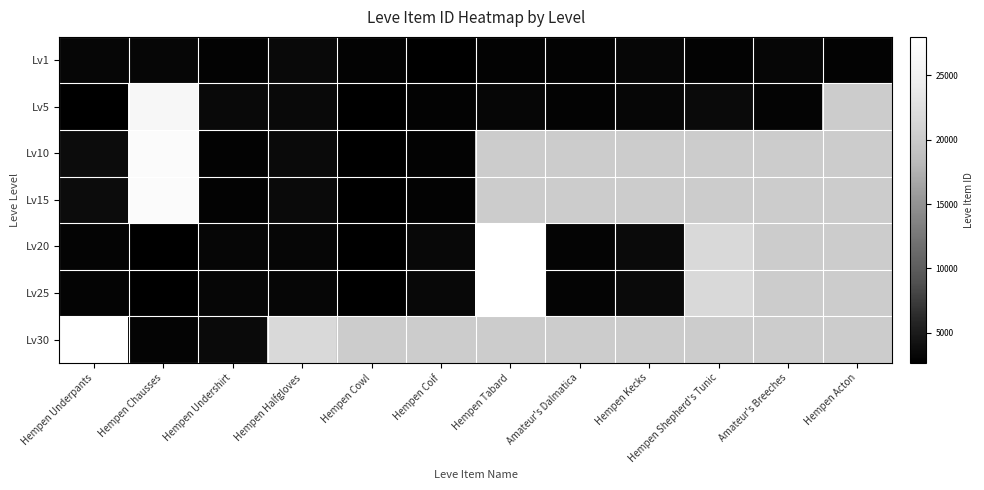

The value of Lv25 at Hempen Chausses is 4492.4. True or false?

False